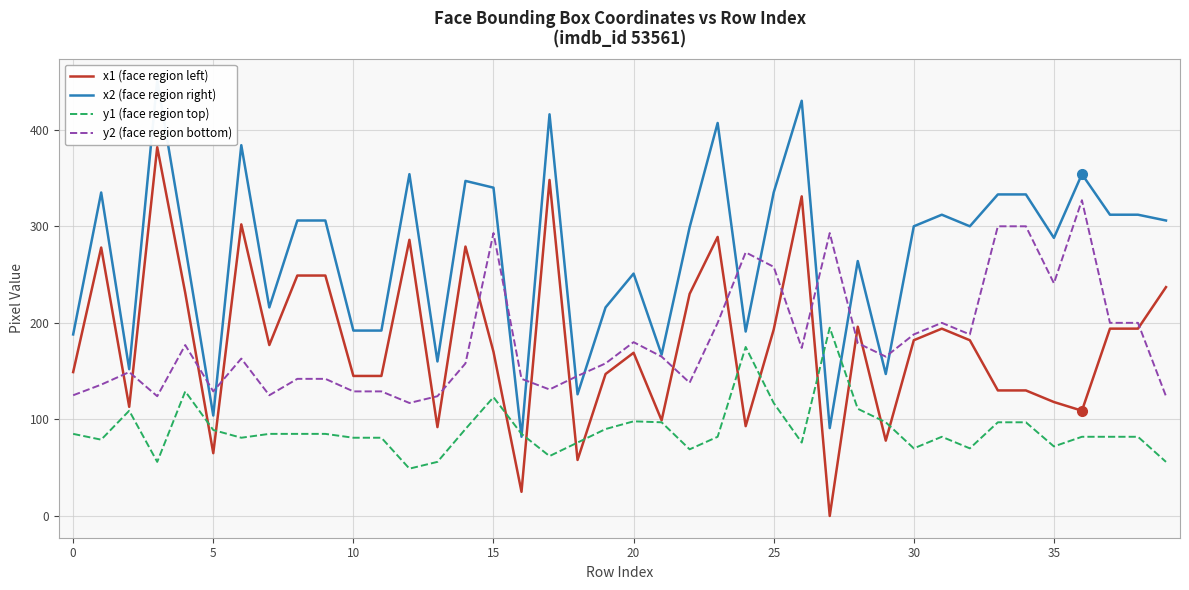

What is the label of the 20th point from the left?

19